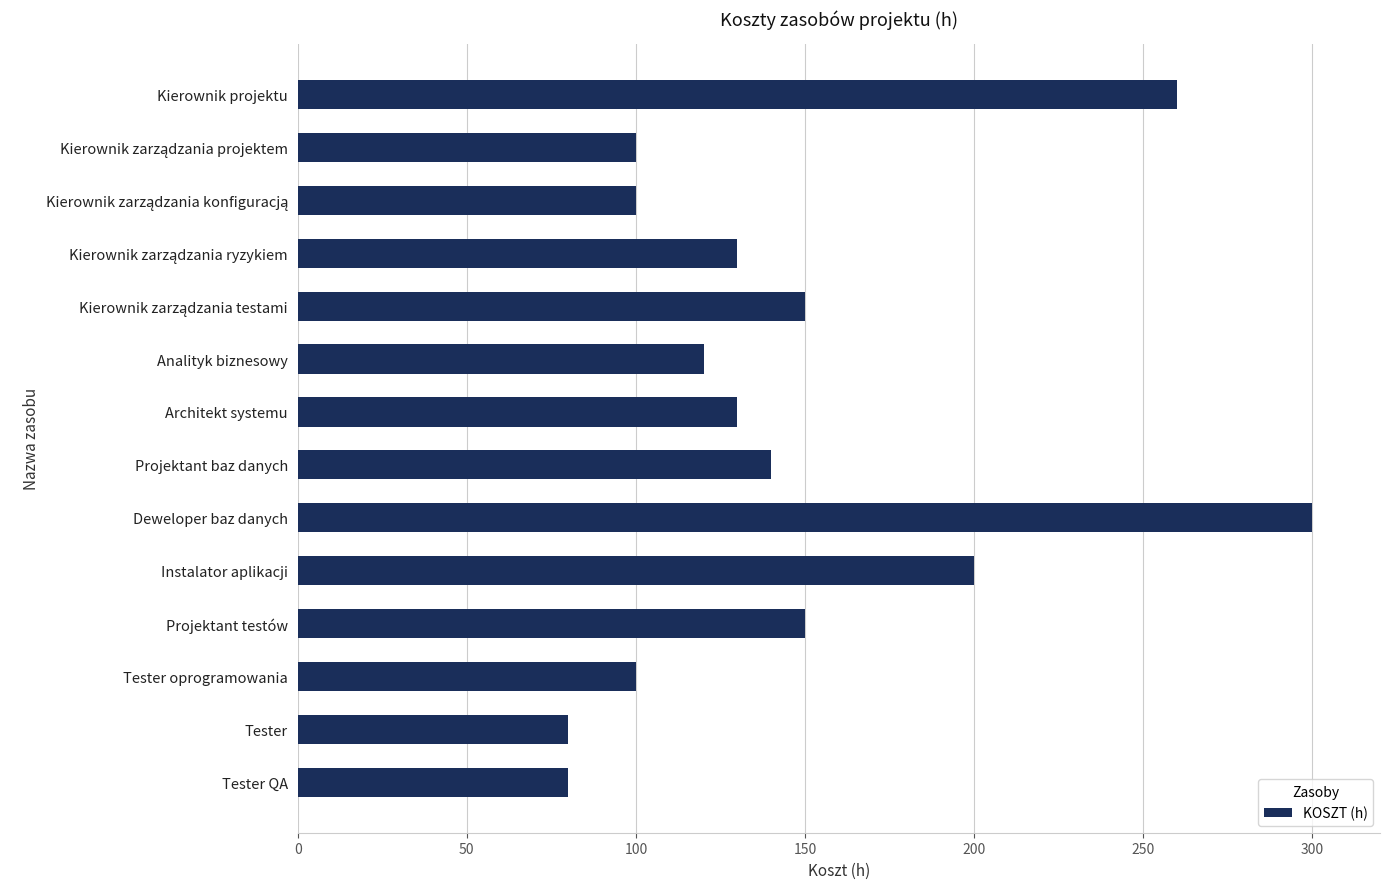

Is it true that the value at Tester QA is 80?

True